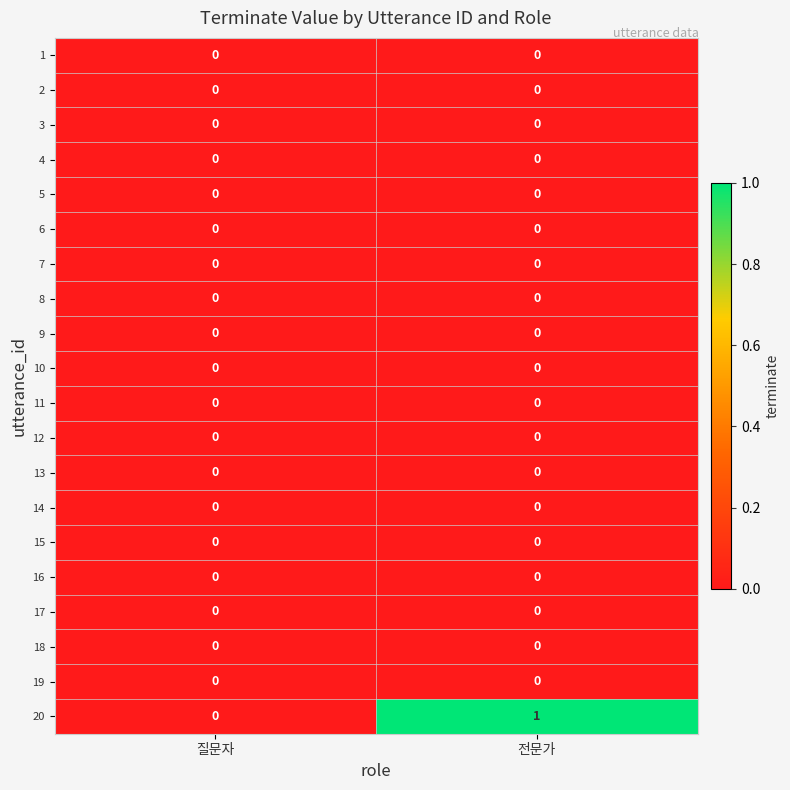

The value of 18 at 질문자 is 0. True or false?

True